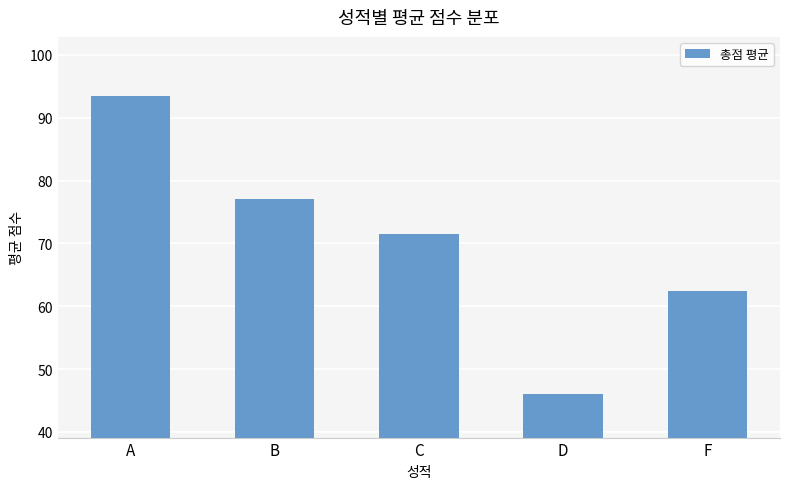

Approximately how many times larger is the value at B compared to C?

1.1